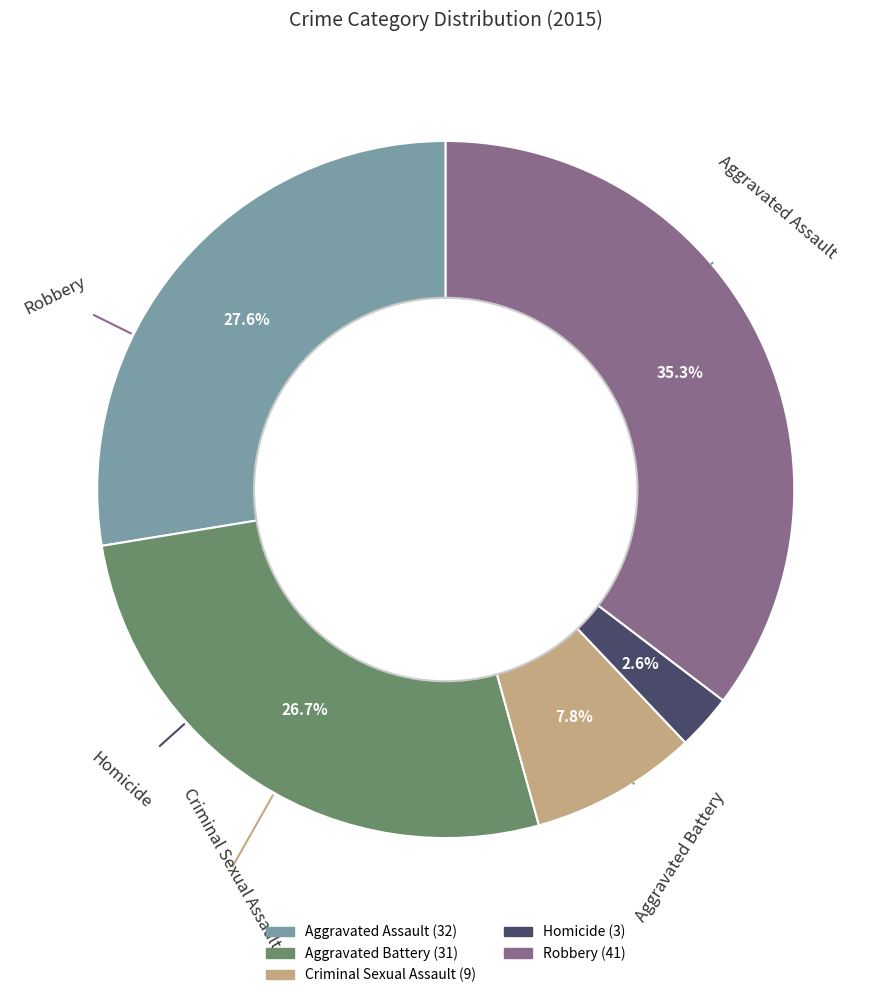

What percentage is the Homicide slice, to the nearest percent?

3%